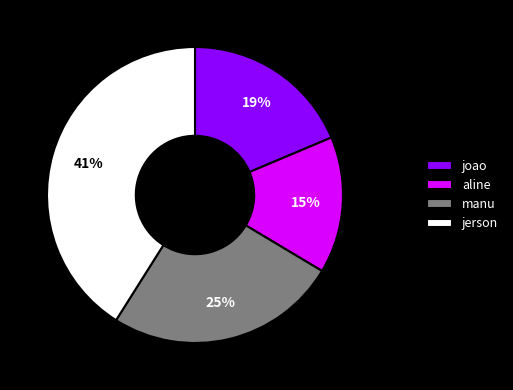

Does any single category account for the majority?

No